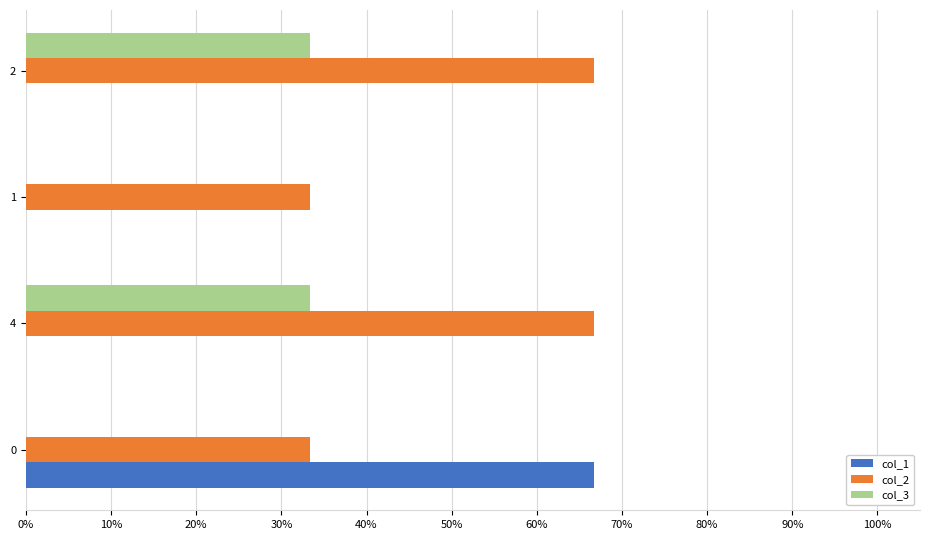

What are all the series names shown in the legend?

col_1, col_2, col_3